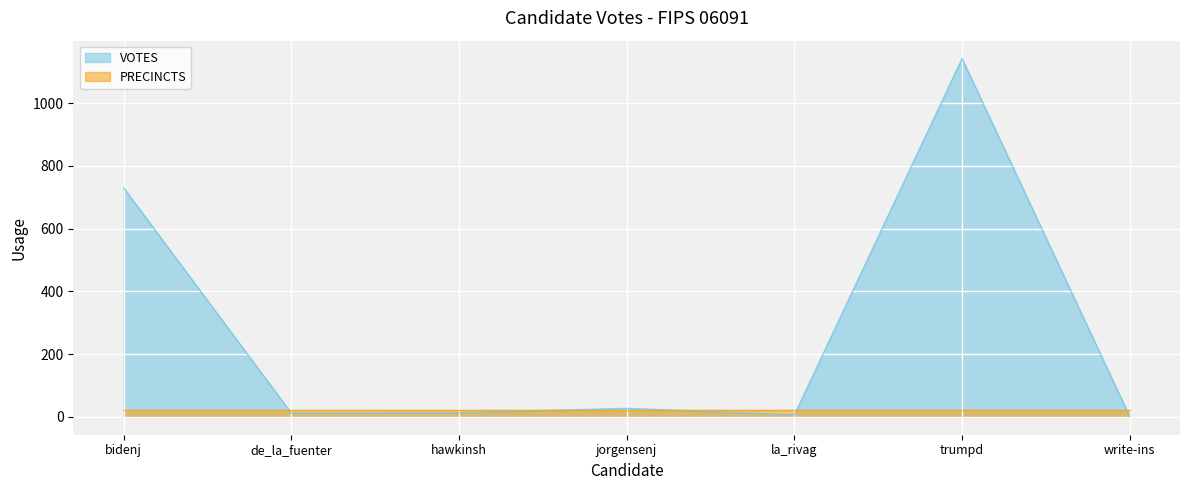

What is the maximum value shown in the chart?

1142